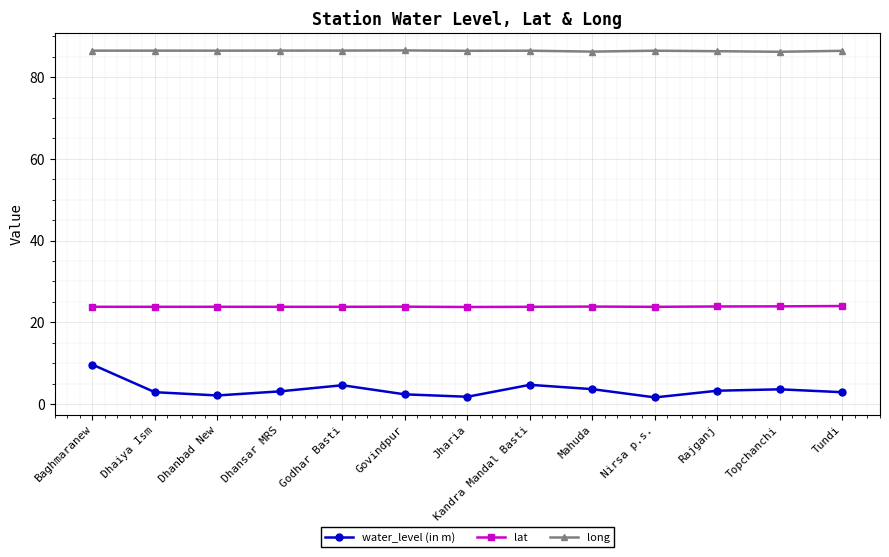

True or false: water_level (in m) and long intersect in this chart.

False